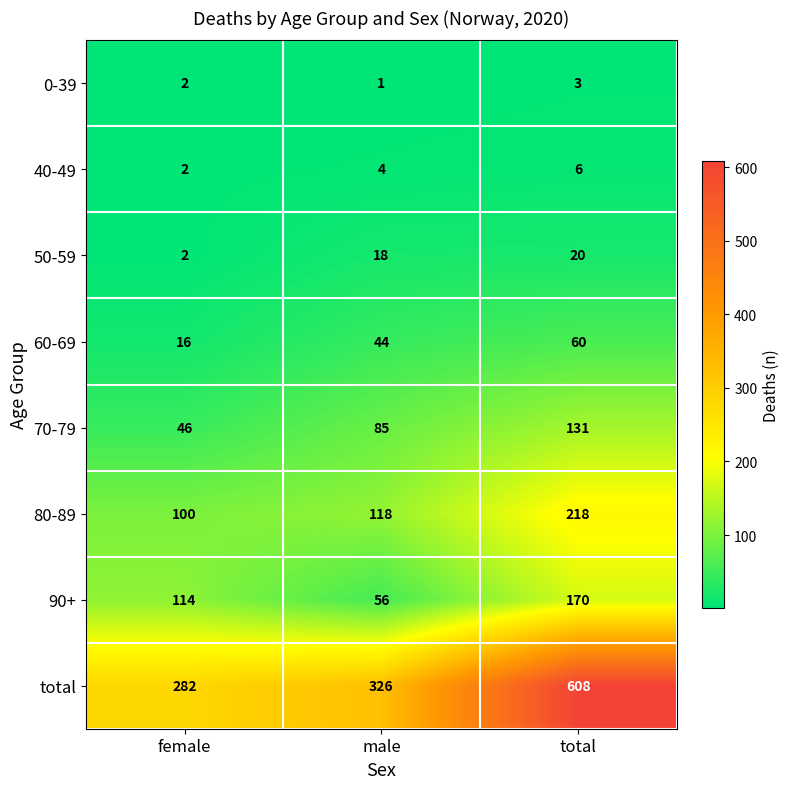

What is the sum of all 0-39 values?

6